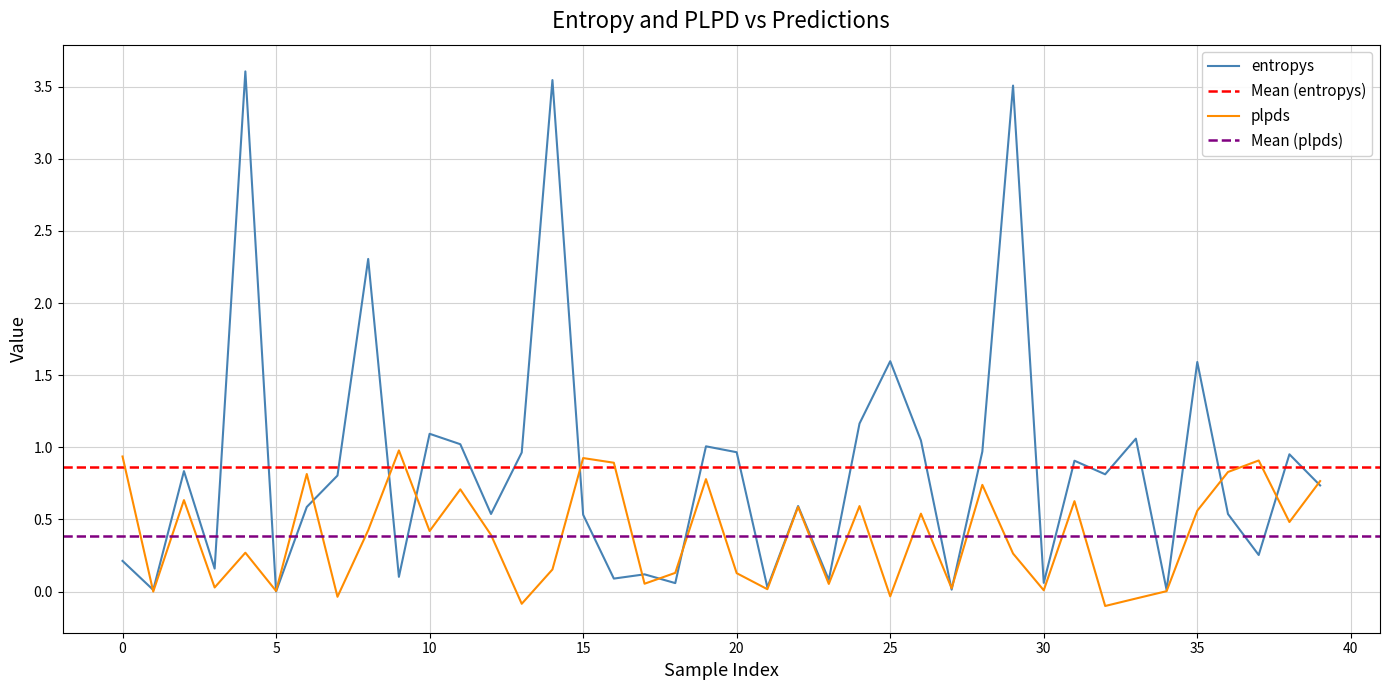

True or false: plpds and entropys intersect in this chart.

True